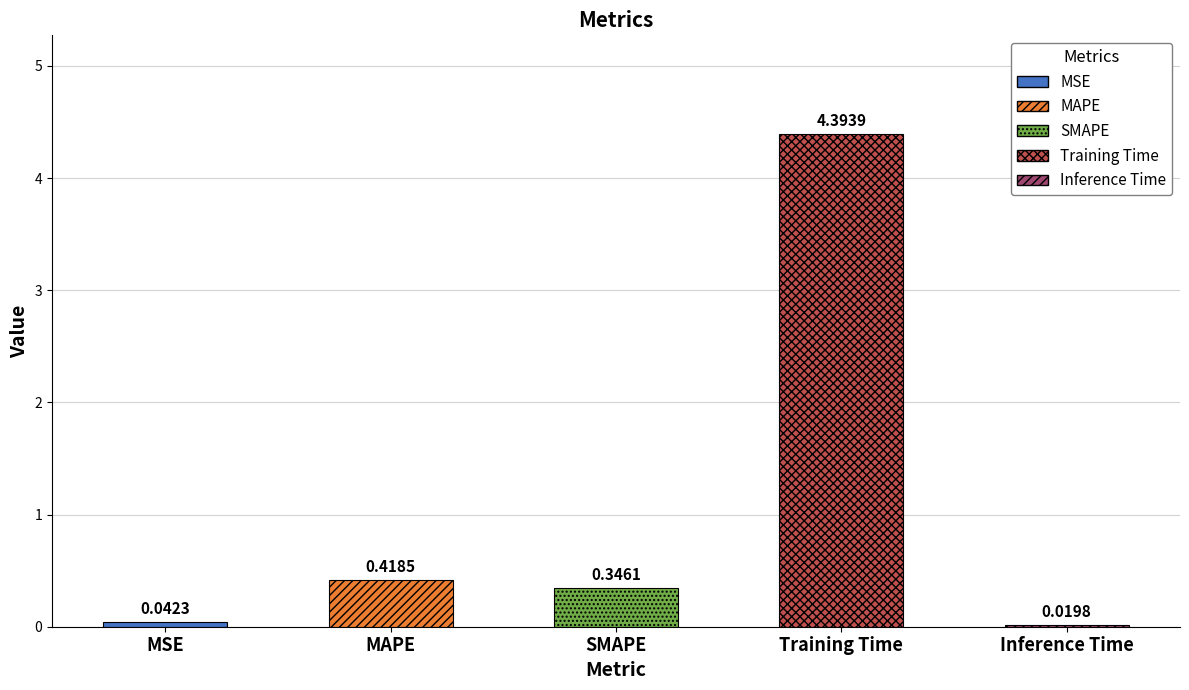

Read the value at Training Time.

4.4